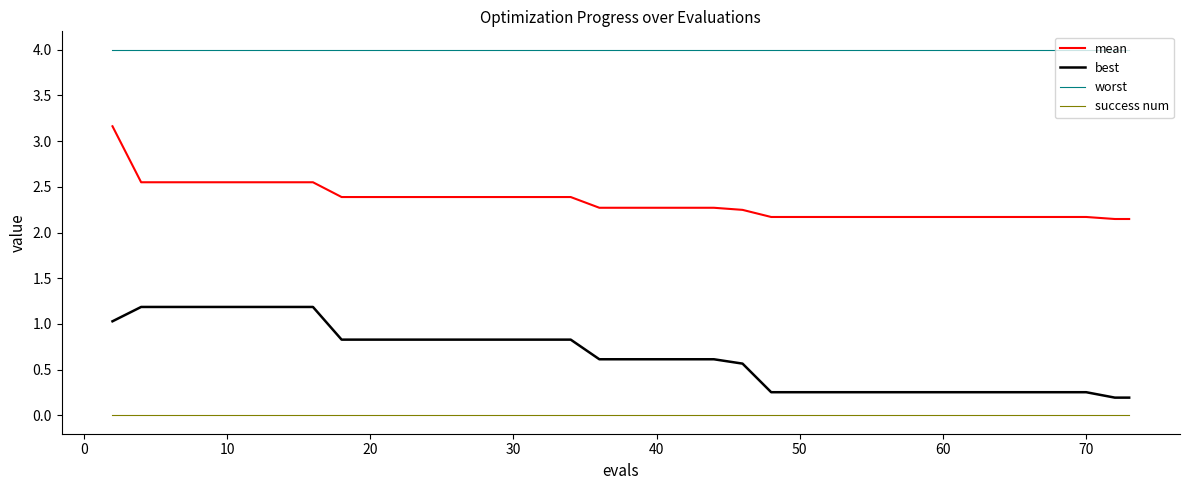

What is the sum of all mean values?

93.0